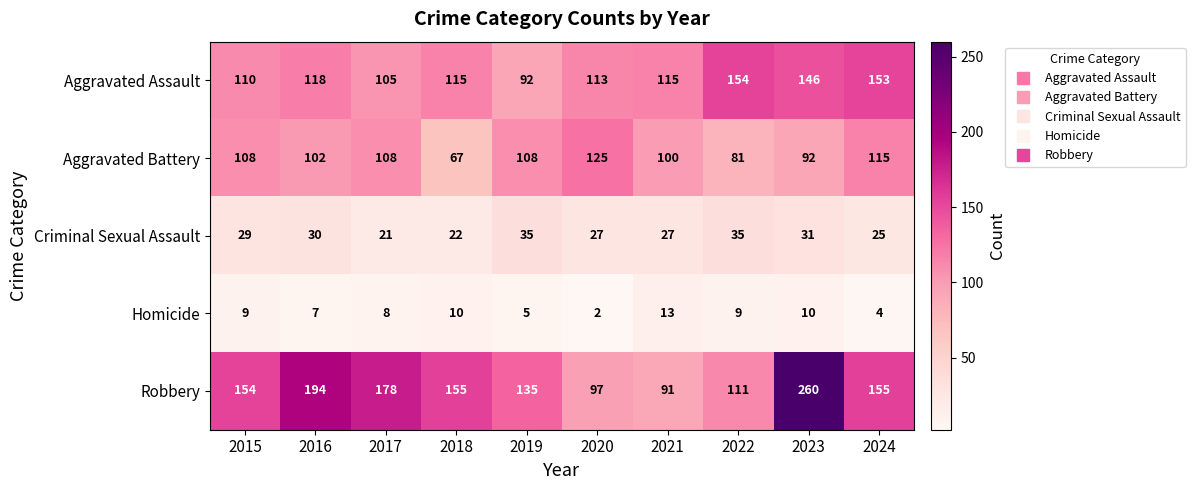

At which label does Aggravated Assault first exceed 115?

2016